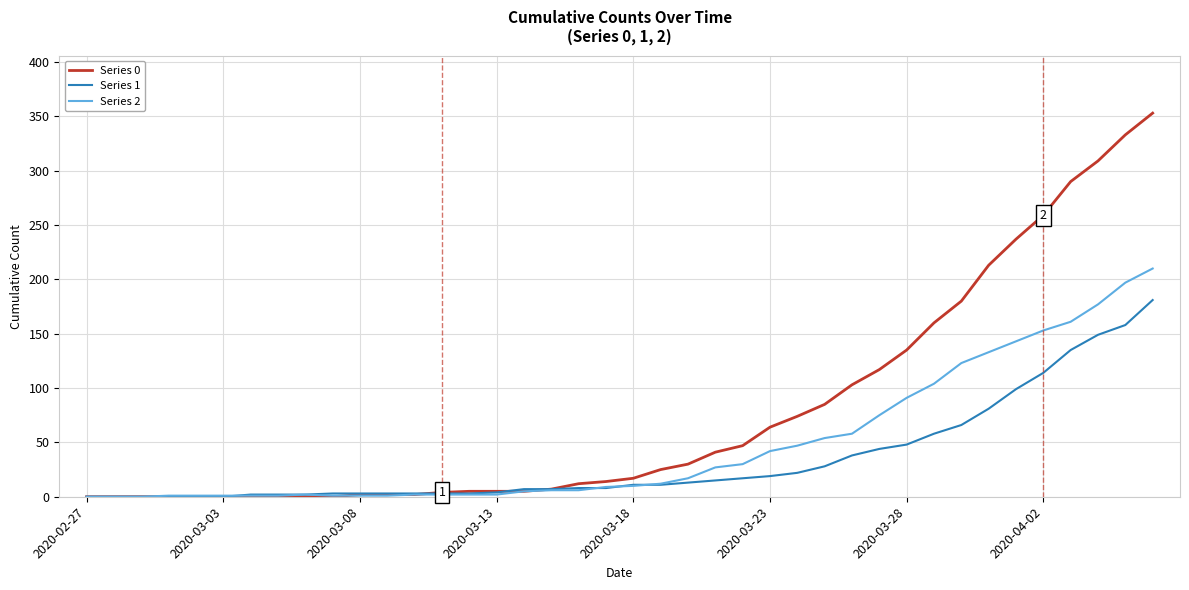

Which series has the largest total across all categories?

Series 0